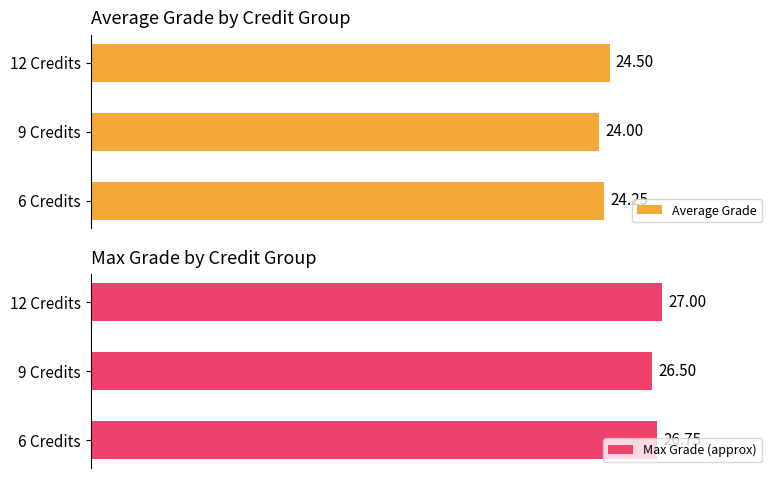

Does the chart contain any negative values?

No